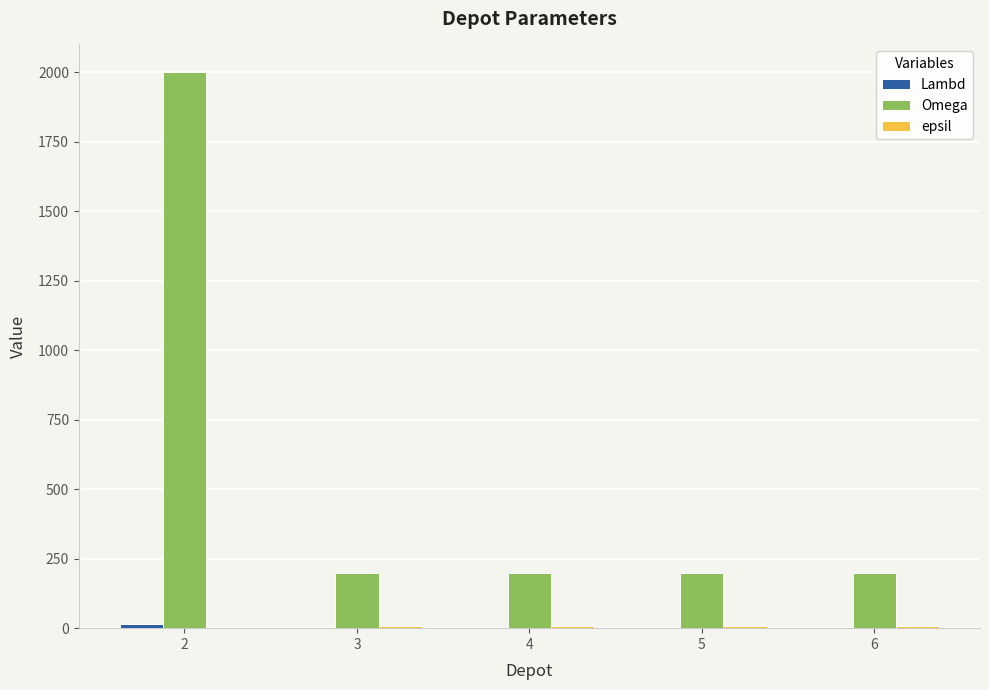

Which series has the largest total across all categories?

Omega